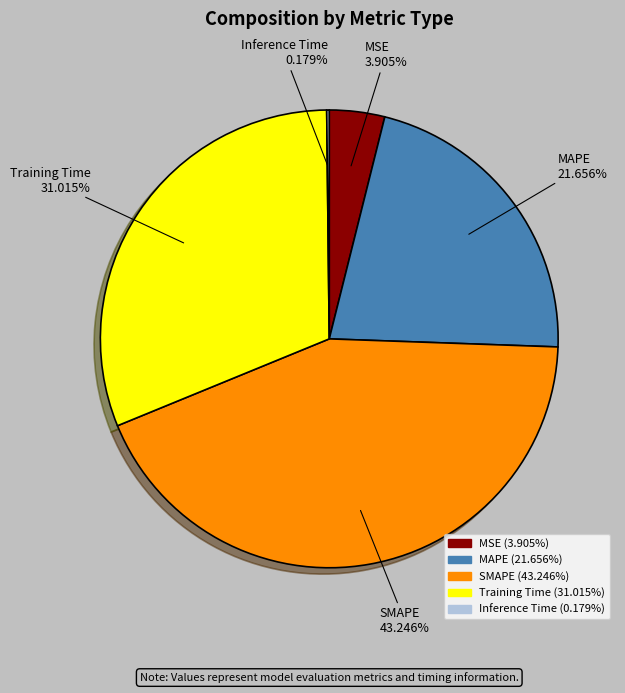

Which slice is the largest?

SMAPE